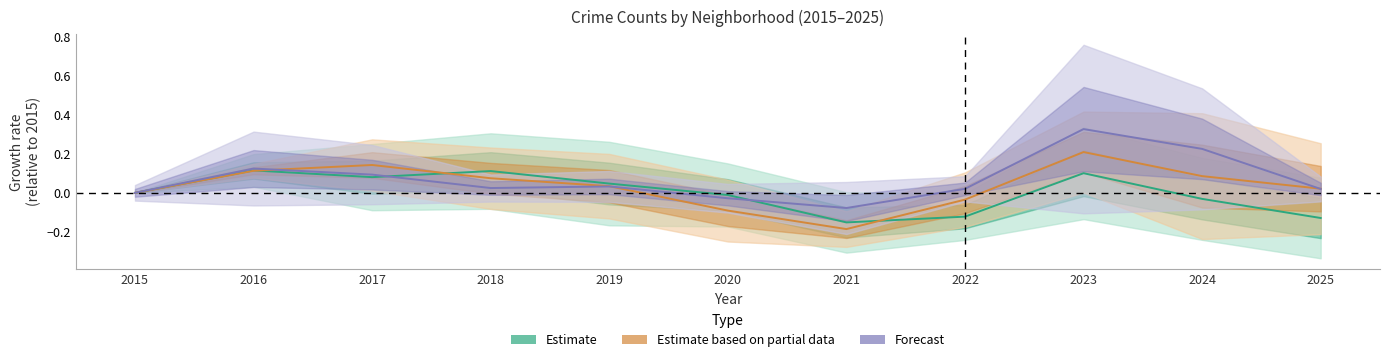

Rank the categories by Estimate (Austin/Englewood/Garfield Pk) value from highest to lowest.

2016, 2018, 2023, 2017, 2019, 2015, 2020, 2024, 2022, 2025, 2021